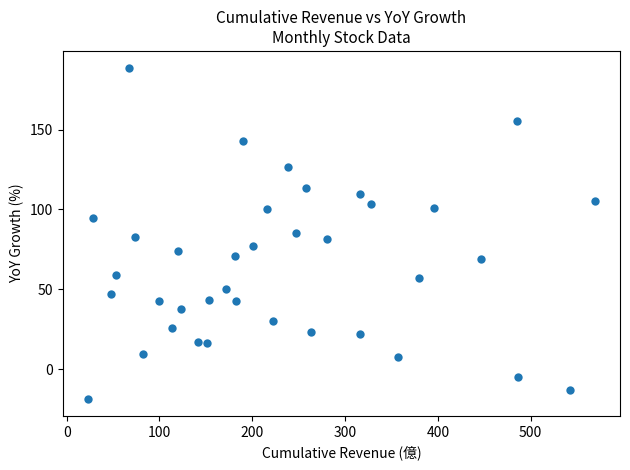

What is the range of X values (max minus min)?

545.5